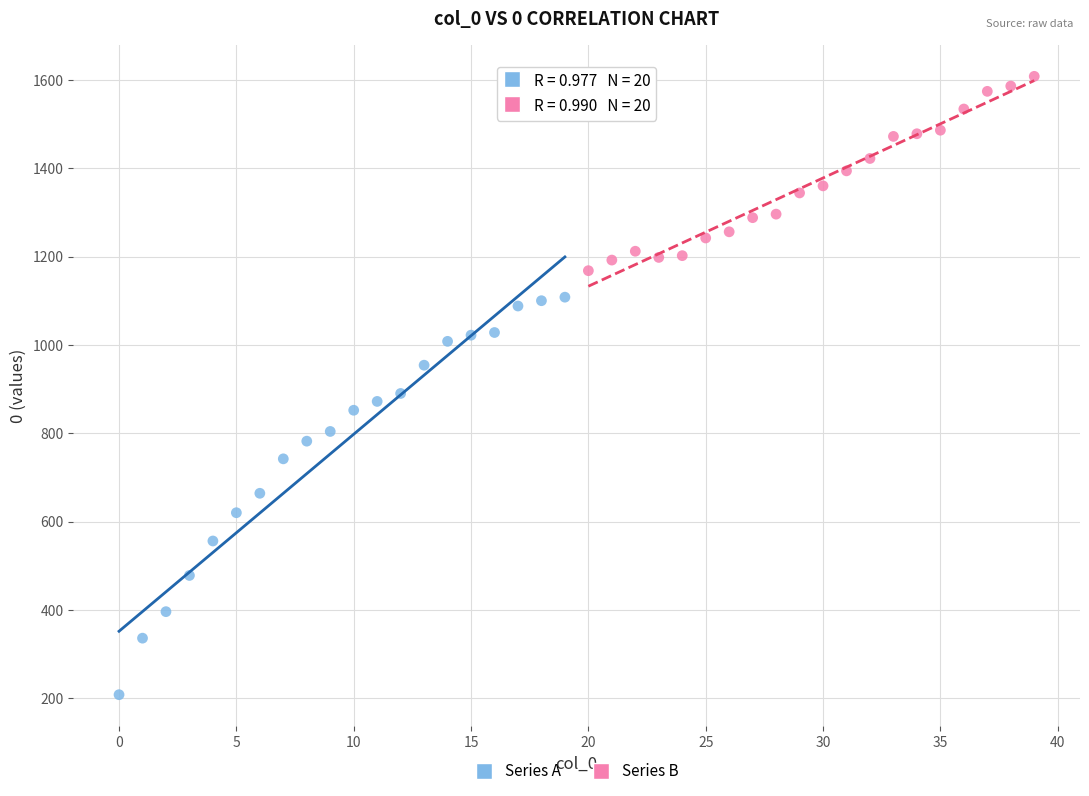

Which series reaches the maximum Y coordinate?

Series B